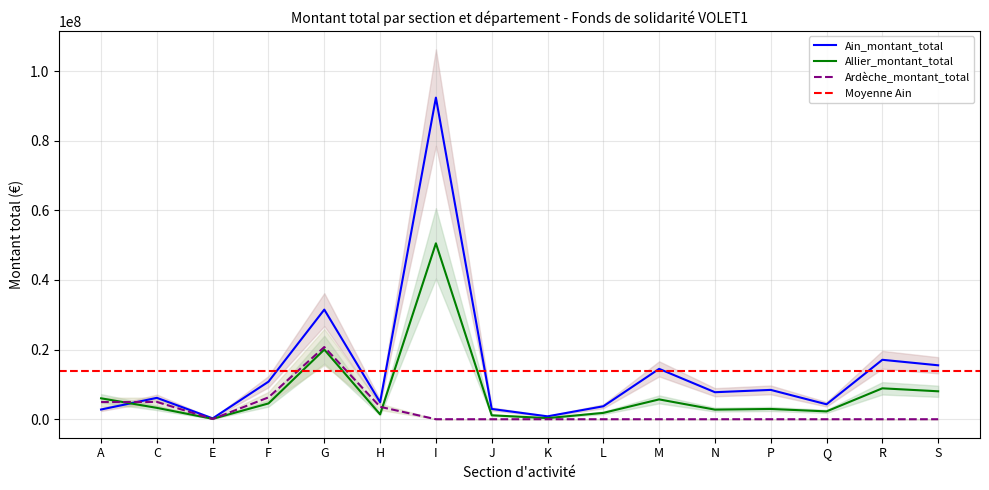

Between G and N, which series saw the biggest shift?

Ain_montant_total